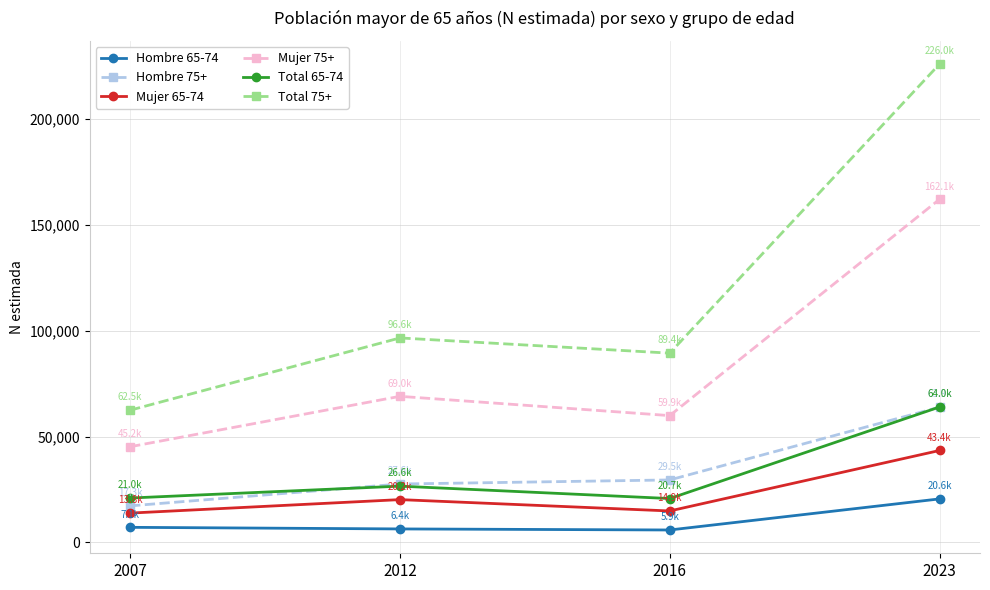

At which category does Mujer 65-74 reach its first local valley?

2016